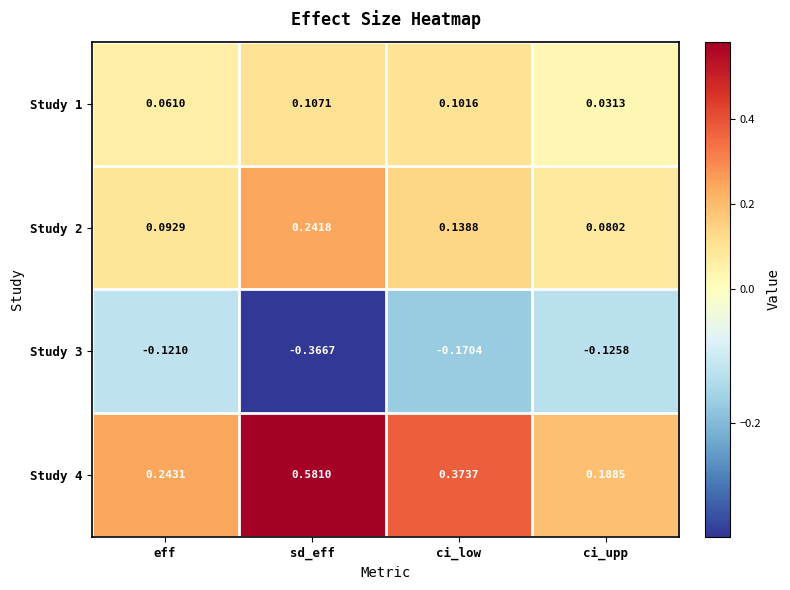

List the labels in order of Study 3 value, largest first.

eff, ci_upp, ci_low, sd_eff